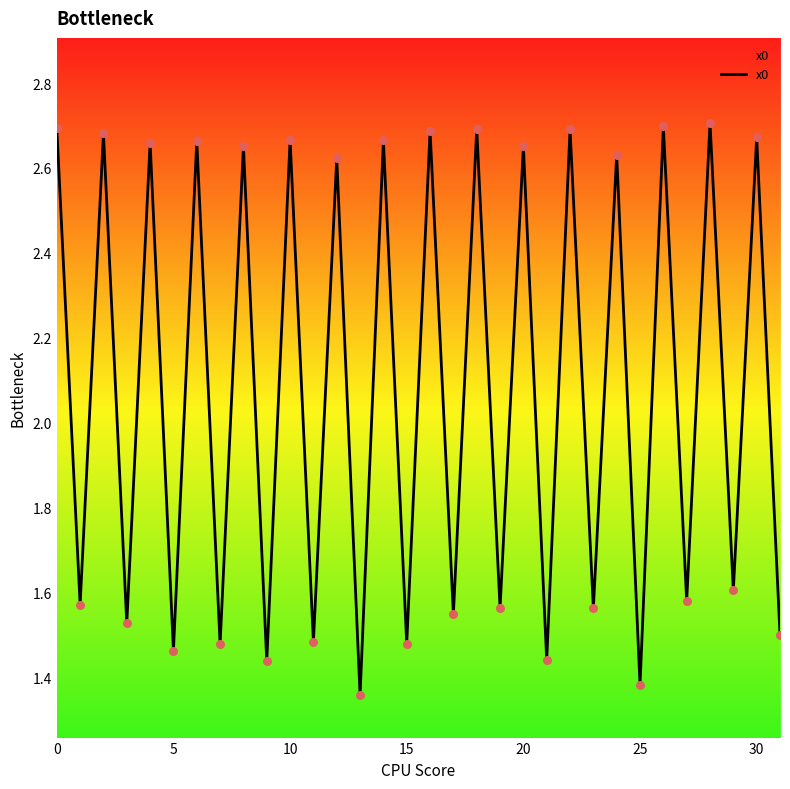

What is the difference between the maximum and minimum values?

1.3